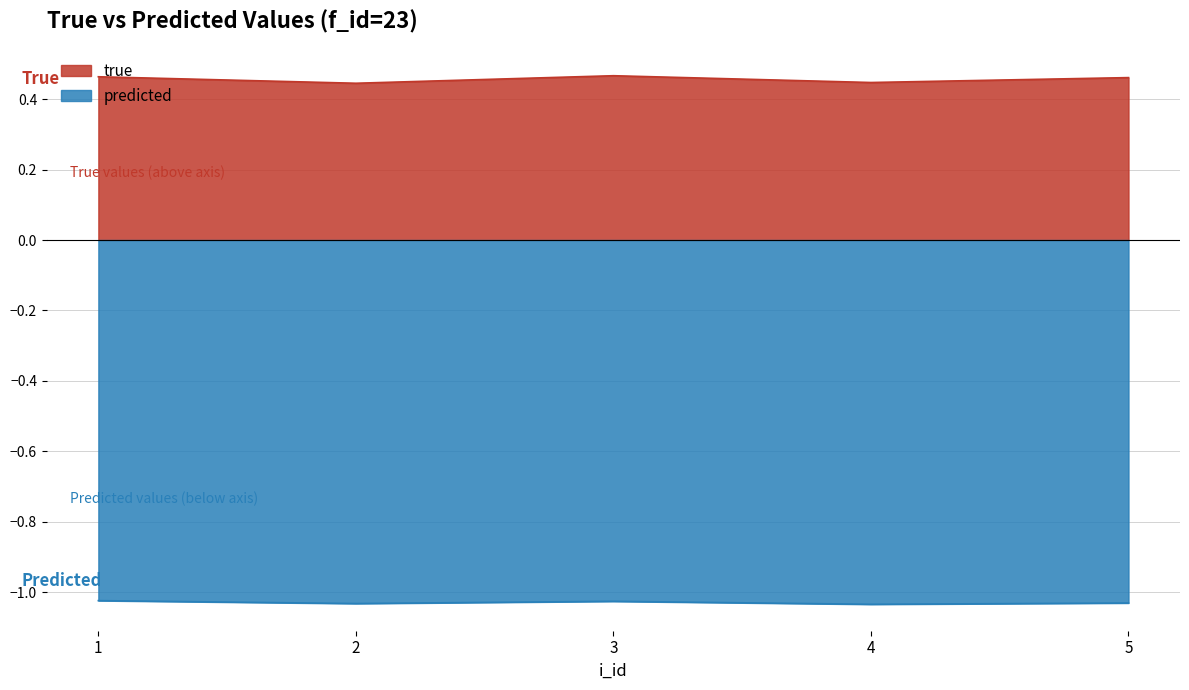

True or false: predicted has a value of -0.4 at 5.

False